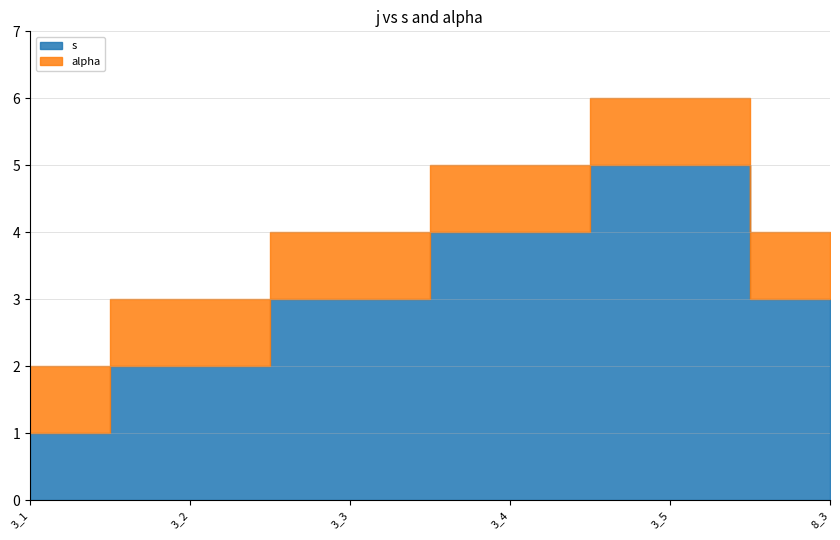

How many s values are between 2 and 4?

4